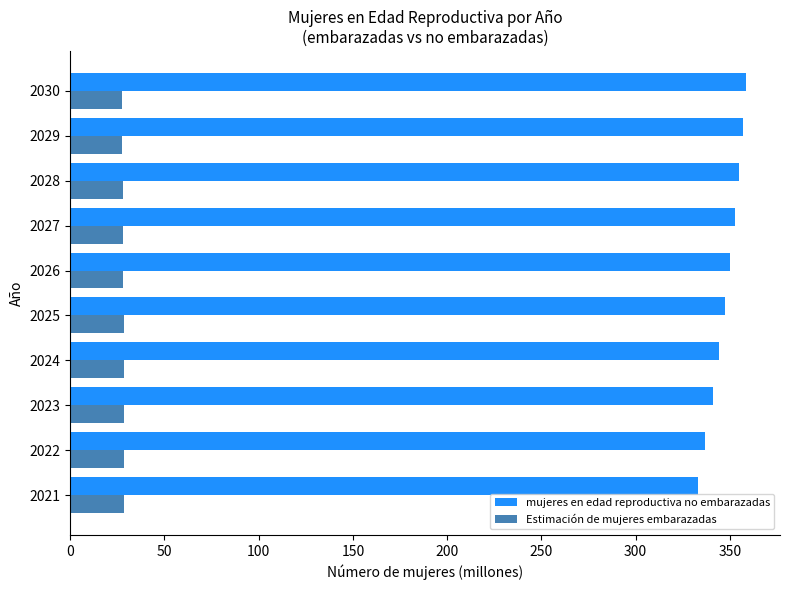

Which series has the largest total across all categories?

mujeres en edad reproductiva no embarazadas